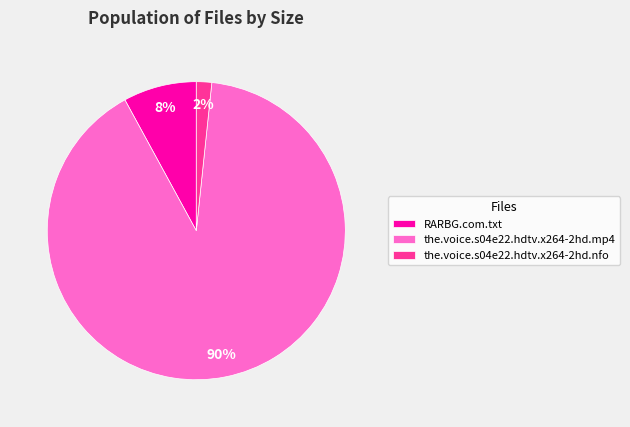

Rank the categories by value from lowest to highest.

the.voice.s04e22.hdtv.x264-2hd.nfo, RARBG.com.txt, the.voice.s04e22.hdtv.x264-2hd.mp4